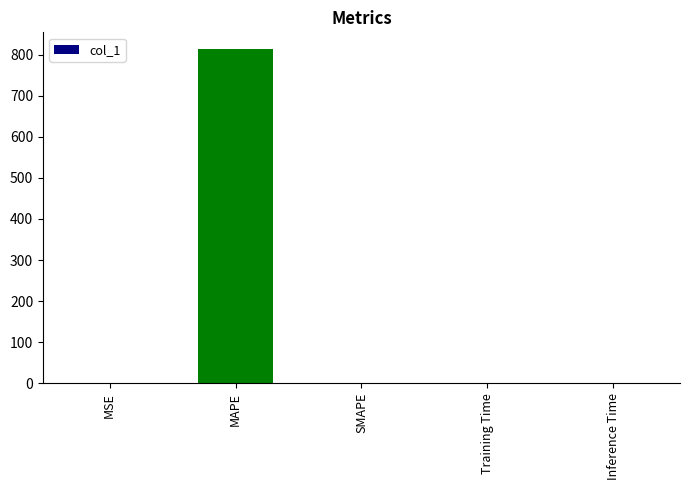

True or false: the data shows 0.0 at Training Time.

True